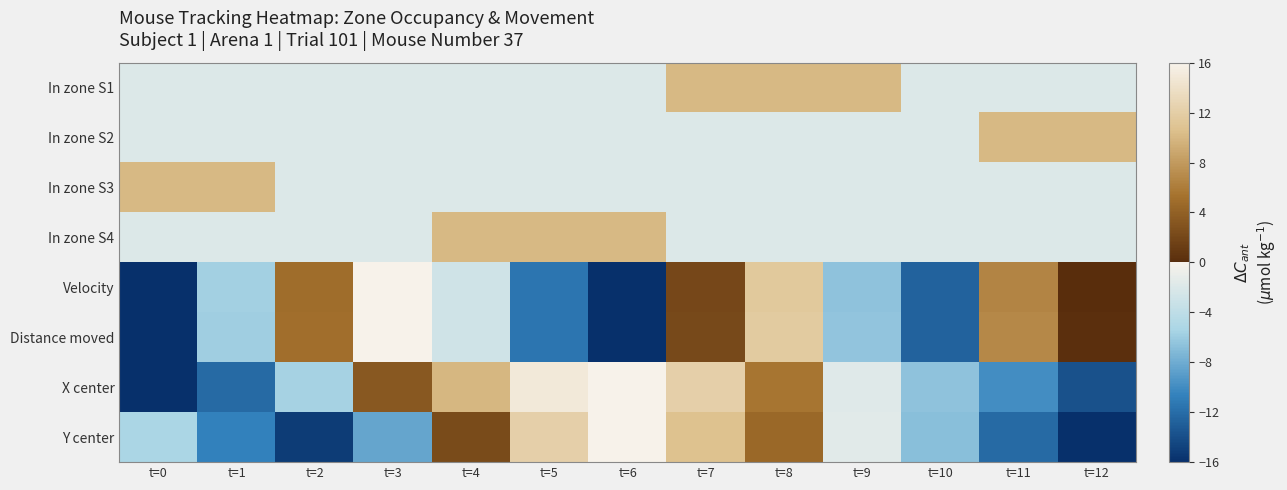

At how many categories does at least one series exceed 0?

12